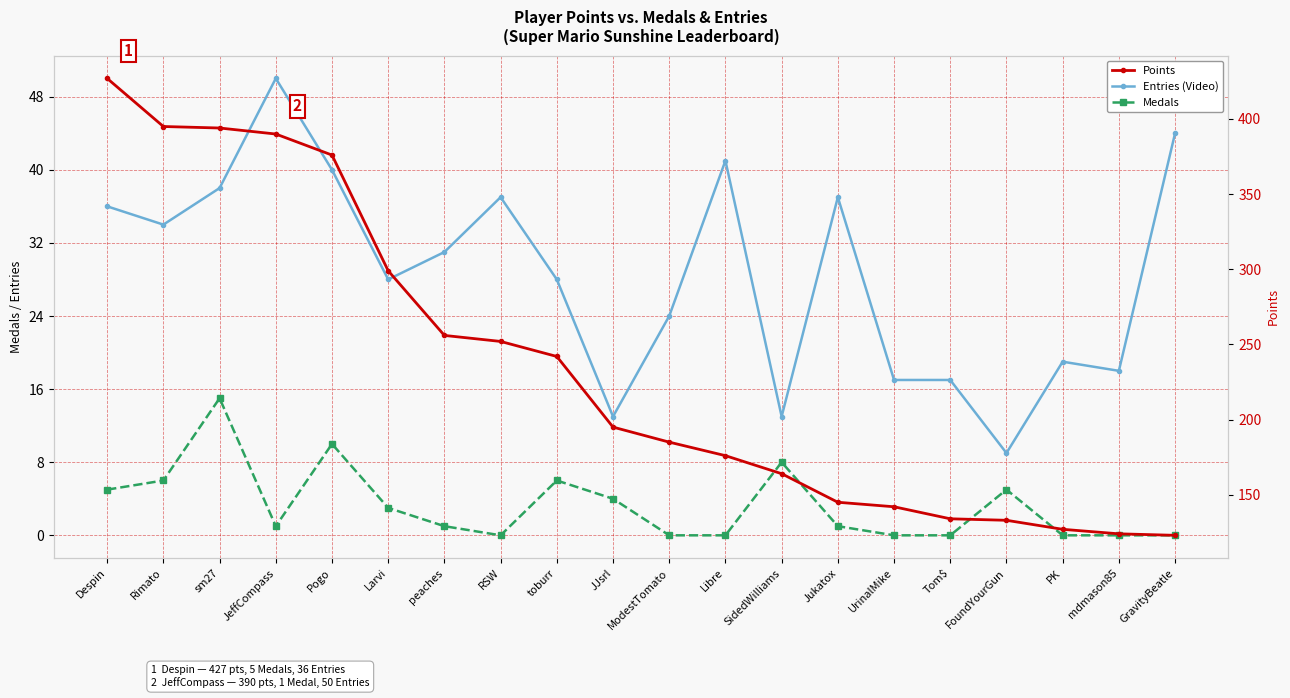

Rank the series at PK from highest to lowest value.

Points, Entries (Video), Medals